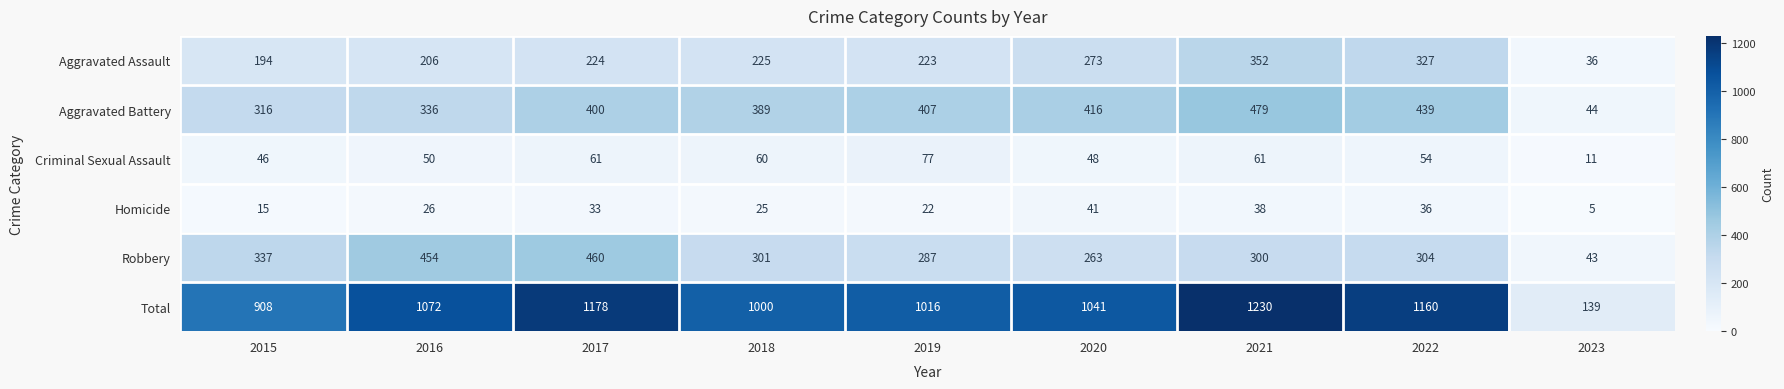

What is the greatest value displayed?

1230